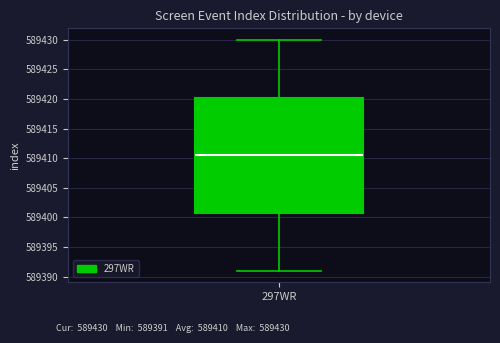

Where does the median line of the box for 297WR sit on the y-axis? The values are not printed on the chart, so give them approximately, as read against the axis.

589410.5